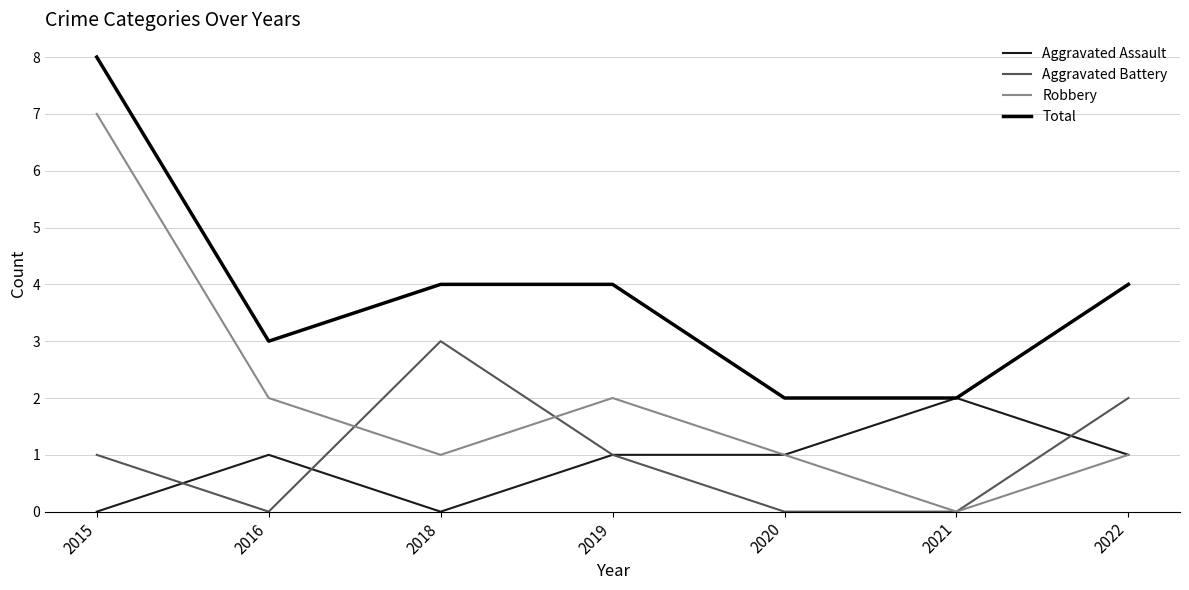

True or false: Total and Robbery intersect in this chart.

False